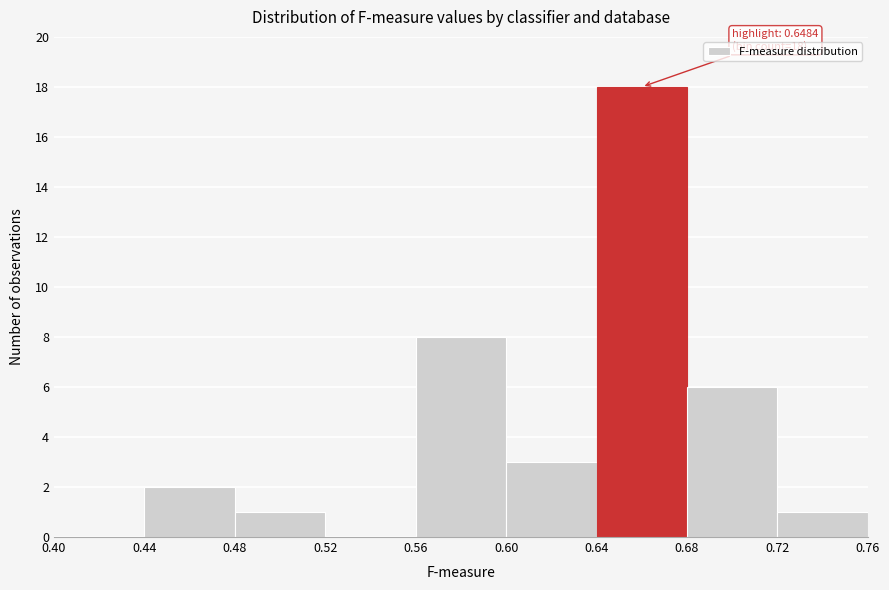

Which range on the x-axis has the tallest bar?

0.64 to 0.68